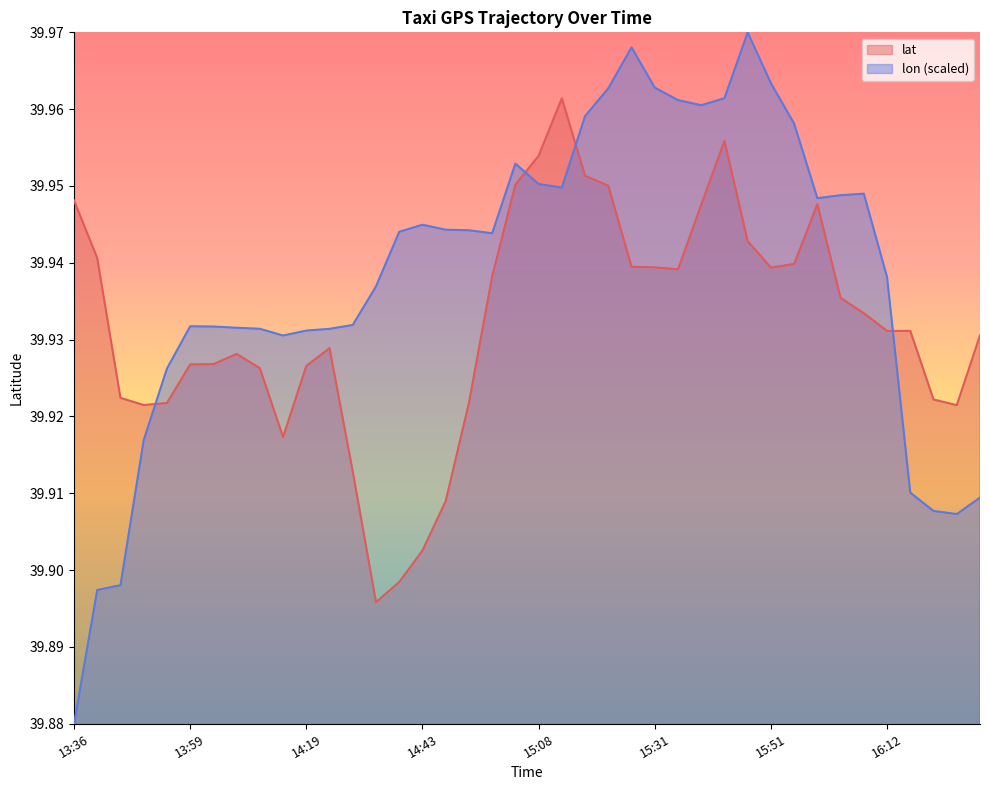

At which category is the sum across all series the highest?

15:41